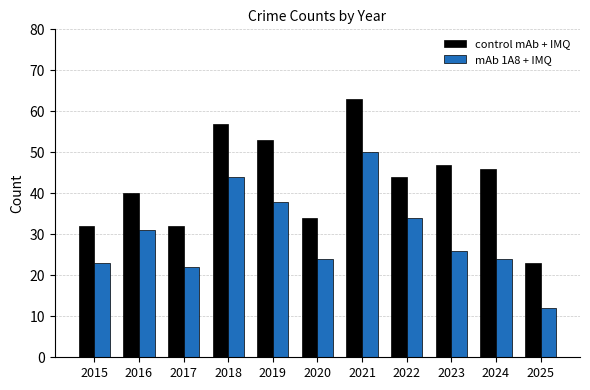

What is the lowest value of the control mAb + IMQ series?

23